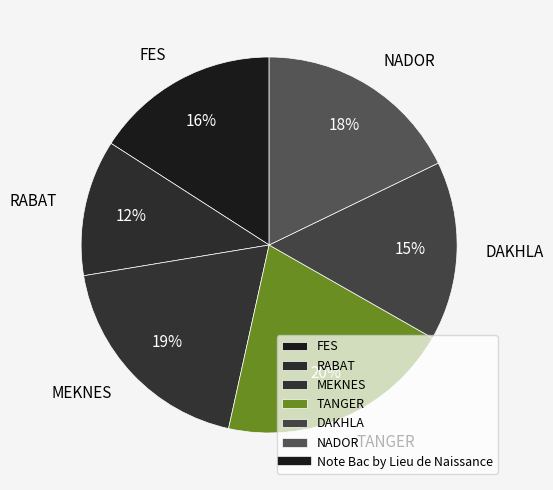

To the nearest percent, what percentage of the pie is FES?

16%